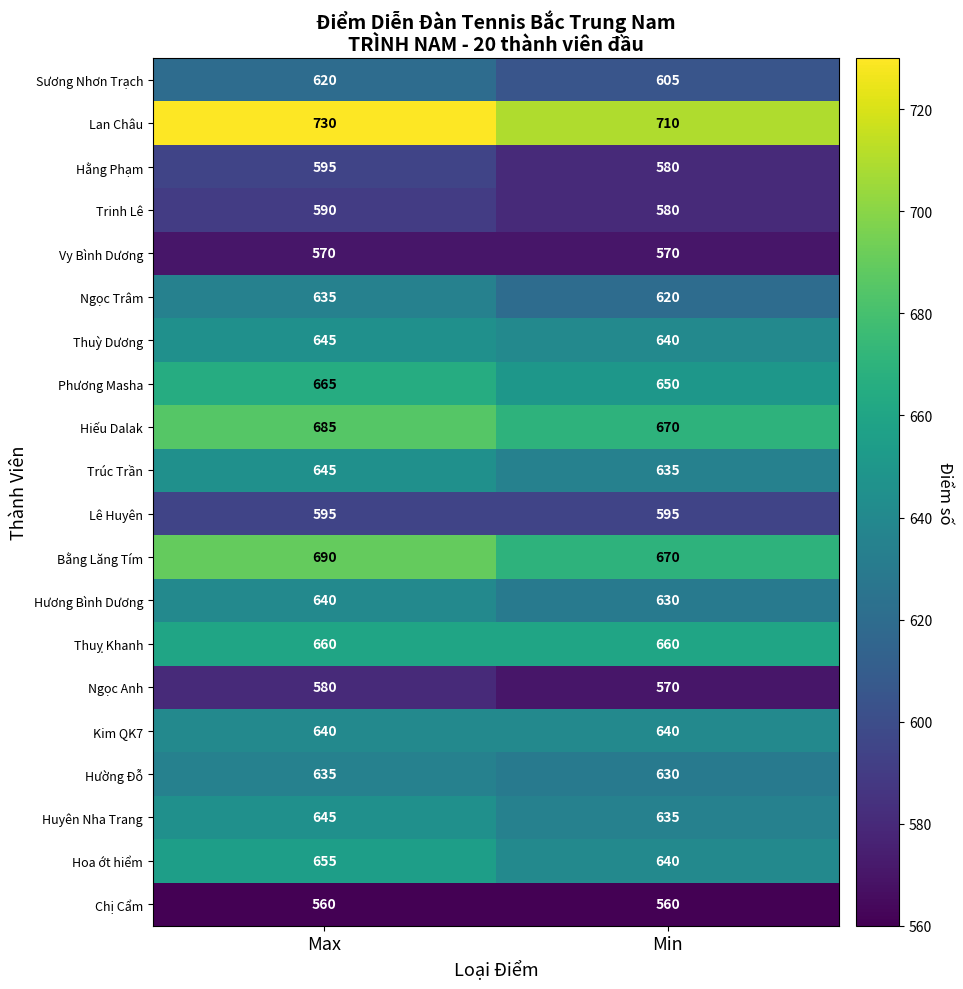

At how many categories does at least one series exceed 614?

2